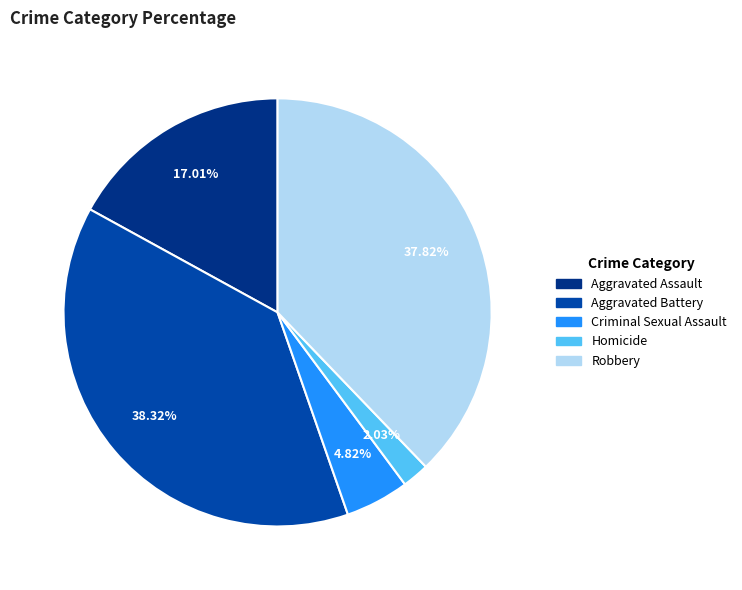

How much of the chart is everything except Aggravated Battery?

61.7%